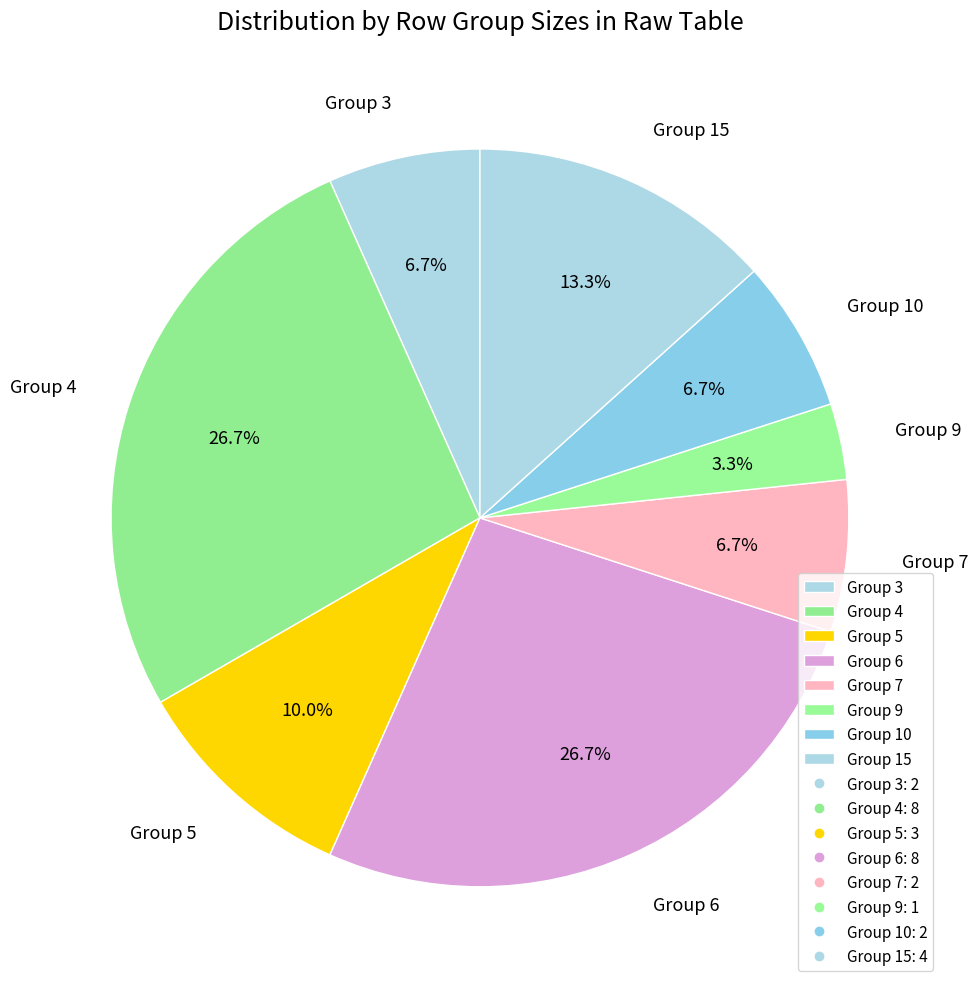

Which slice is the smallest?

Group 9